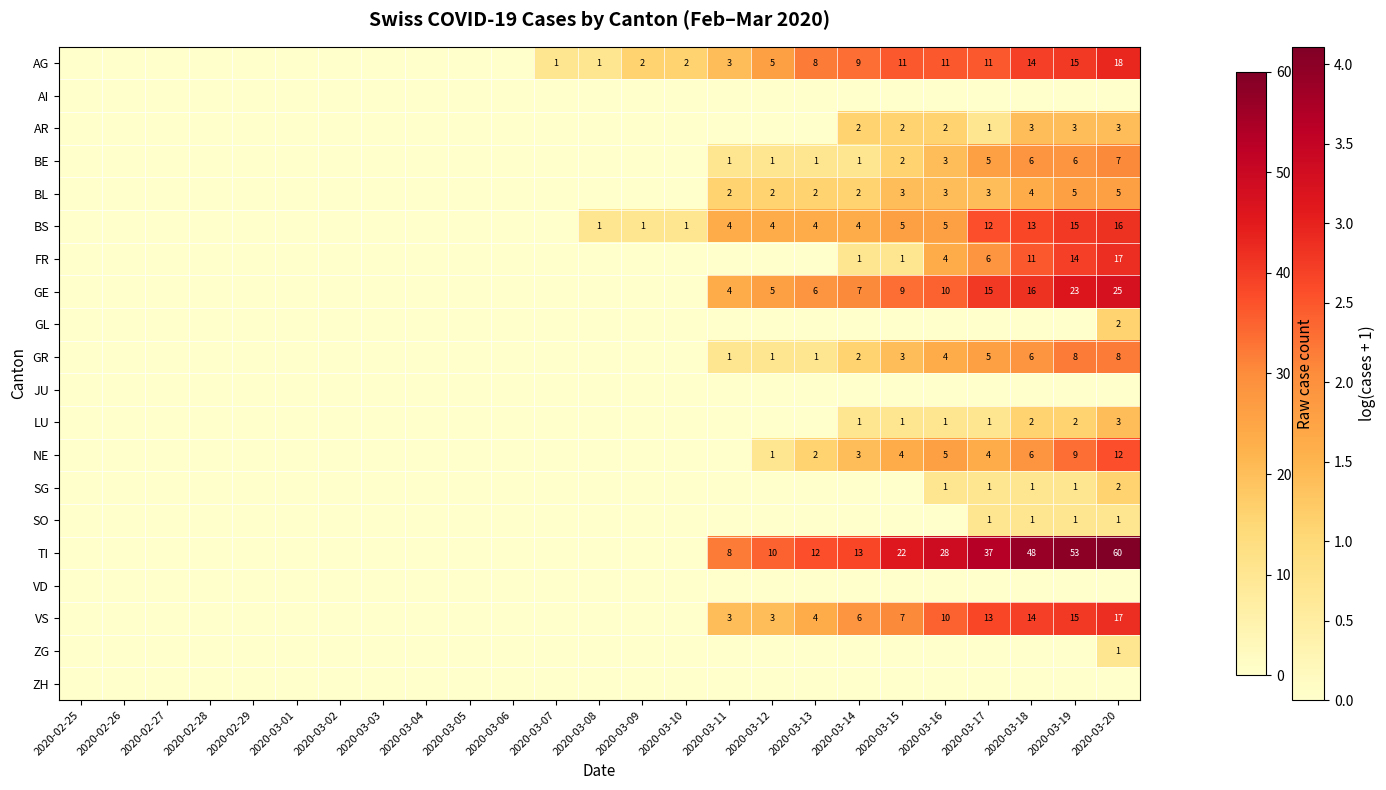

Which has a higher value, 2020-03-10 or 2020-03-12?

2020-03-12